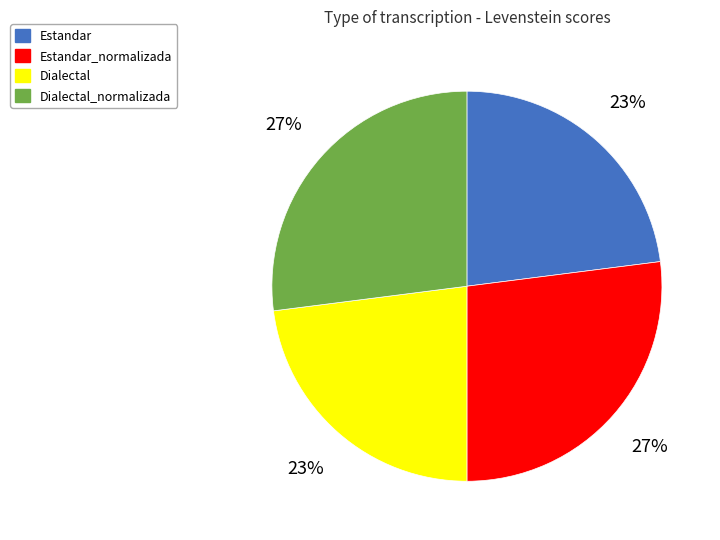

Is there any slice that represents more than half of the pie?

No